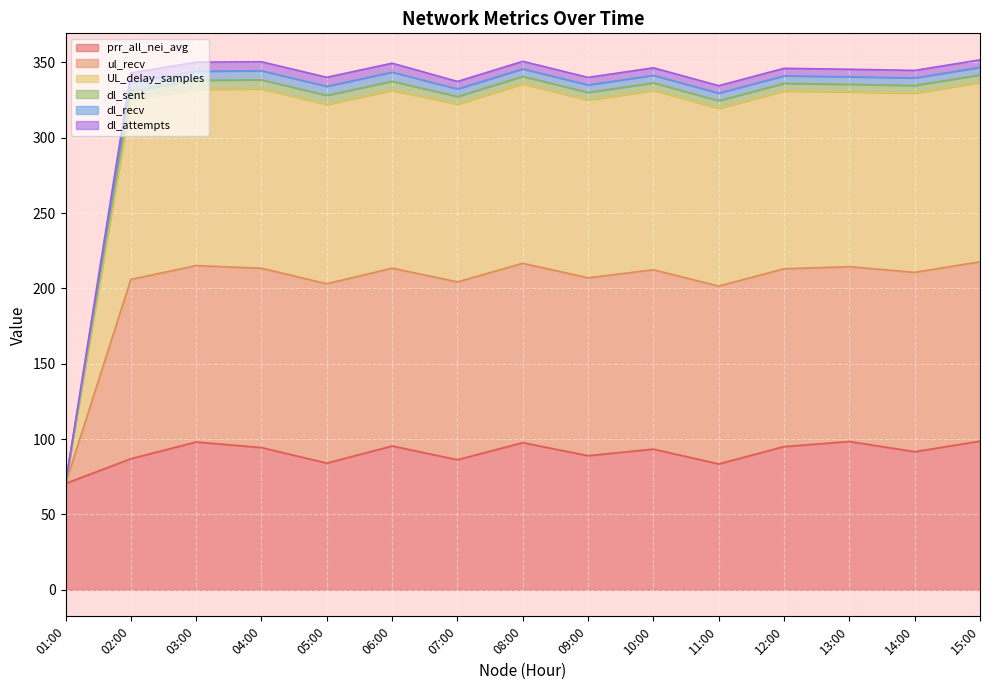

True or false: ul_recv has more than 2 interior local peaks.

True